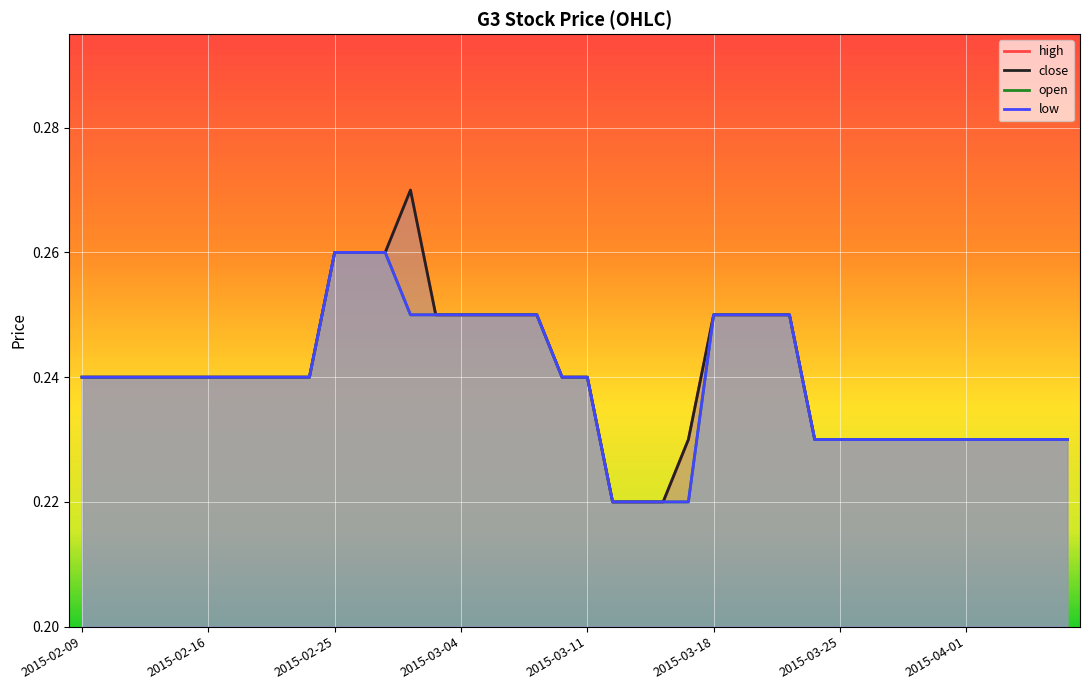

Which series has the largest total across all categories?

high